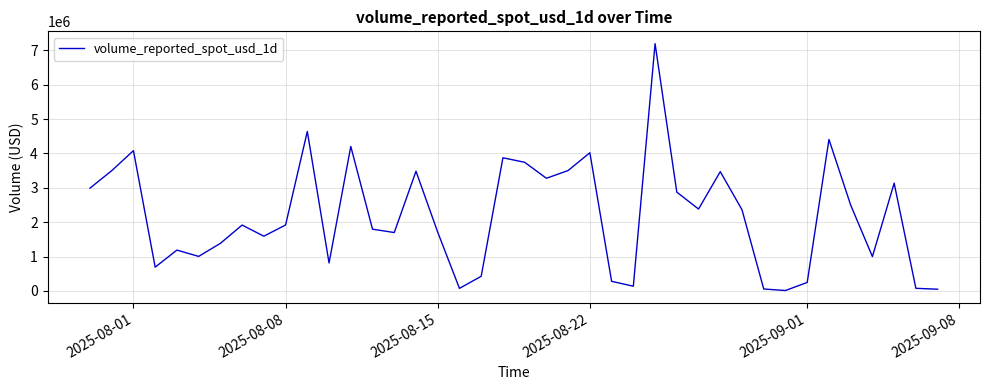

What is the maximum value shown in the chart?

7189918.3